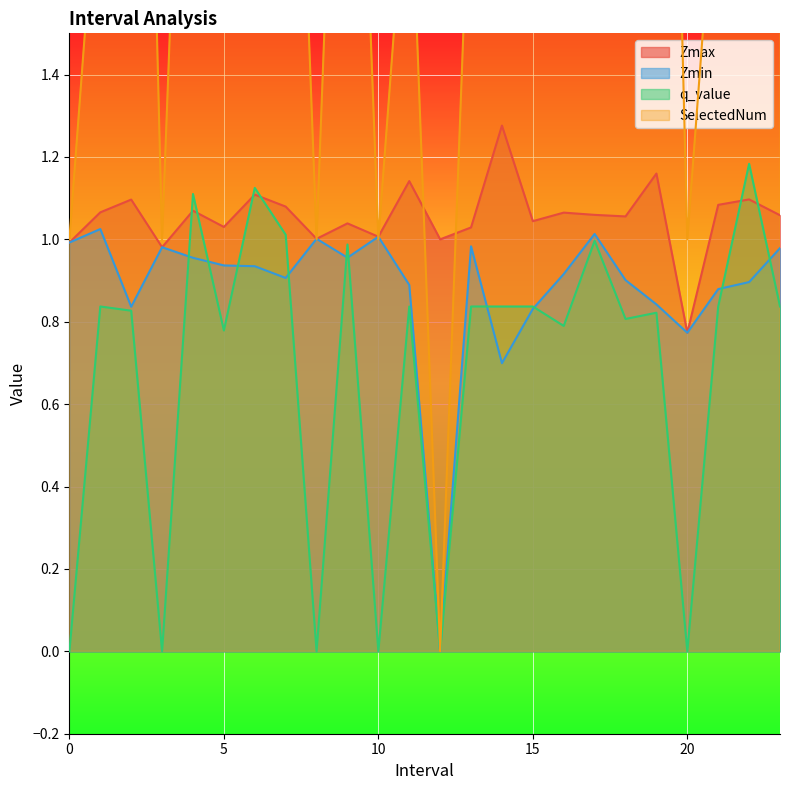

What position from the left is 3.0?

4